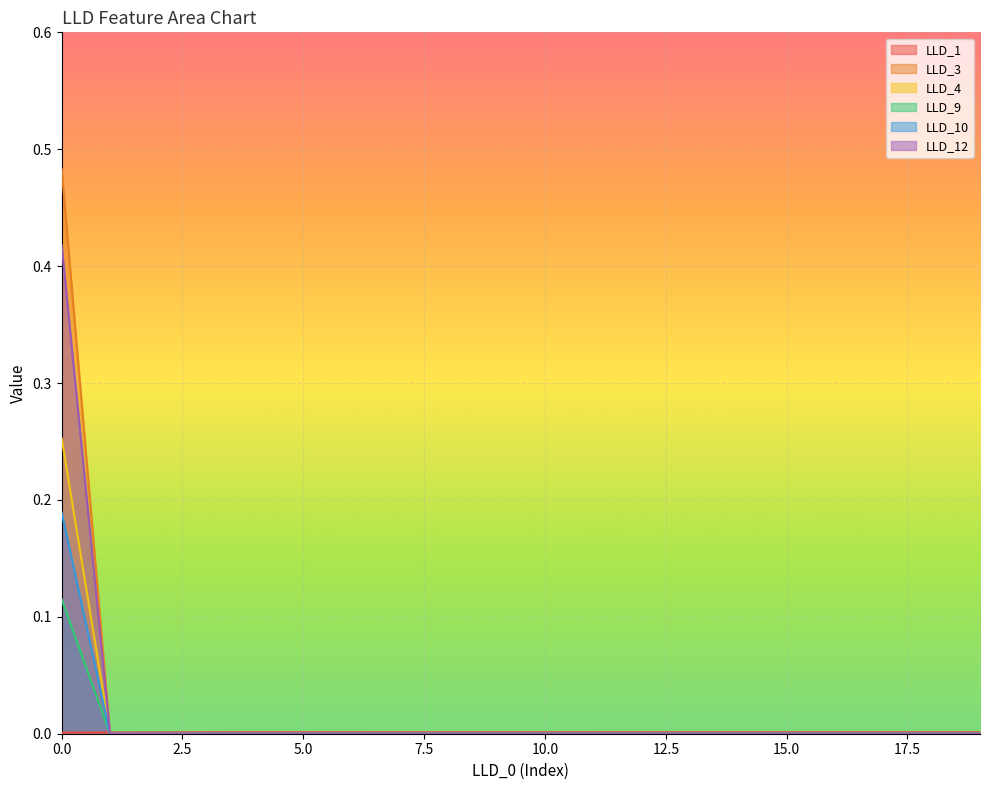

True or false: LLD_12 and LLD_3 cross at least once.

False